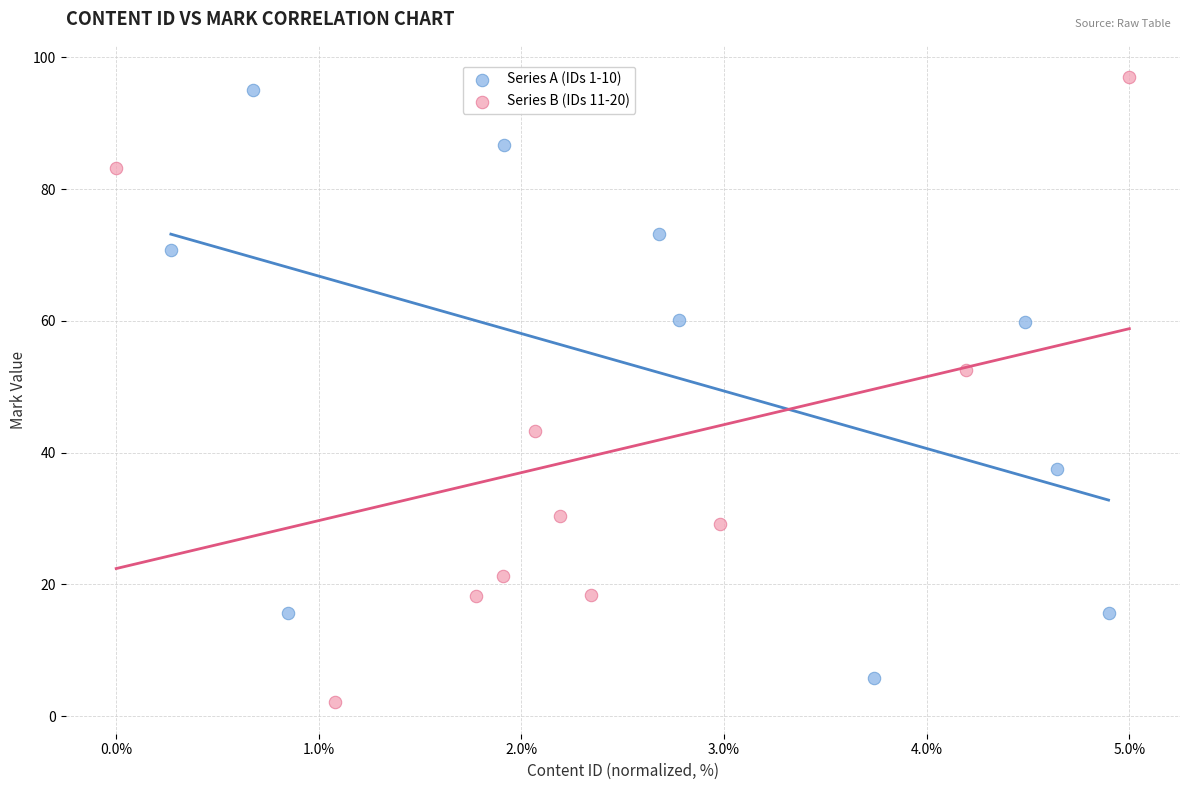

Which series reaches the minimum Y coordinate?

Series B (IDs 11-20)